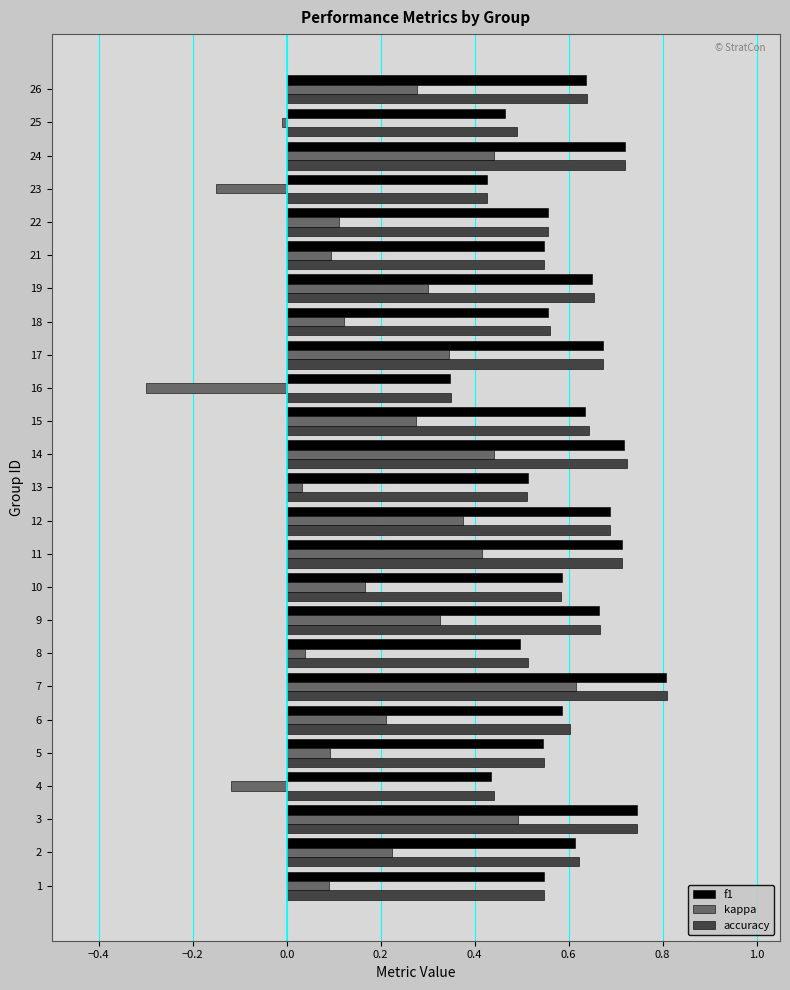

True or false: f1 has a value of 0.3 at 13.

False